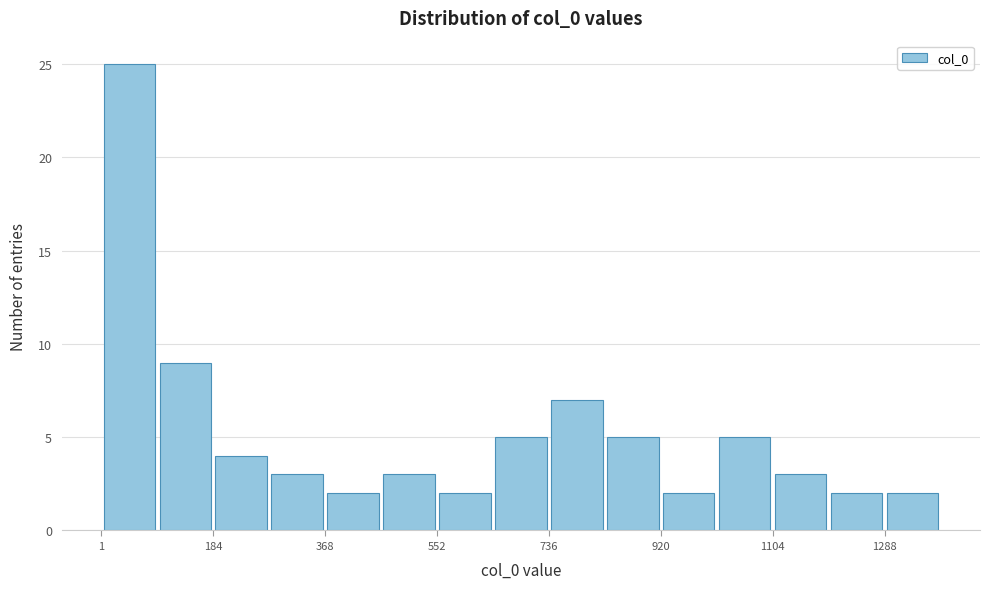

Reading left to right, list every bar in this chart as the range it spans on the x-axis followed by its height. Neither the bar edges nor the heights are printed on the chart, so give them approximately, as read against the axes.

0 to 100: 25
100 to 180: 9
180 to 280: 4
280 to 360: 3
360 to 460: 2
460 to 560: 3
560 to 640: 2
640 to 740: 5
740 to 820: 7
820 to 920: 5
920 to 1020: 2
1020 to 1100: 5
1100 to 1200: 3
1200 to 1280: 2
1280 to 1380: 2